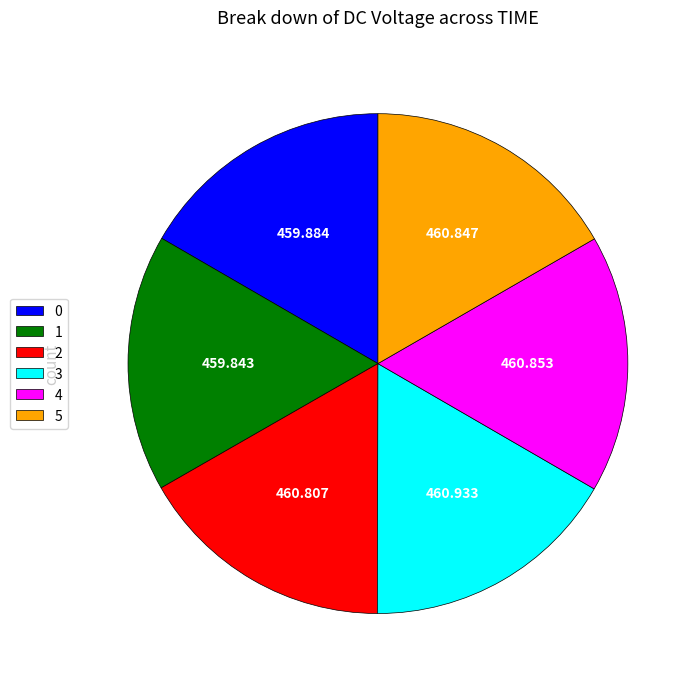

Is the sum of 2 and 1 greater than half?

No